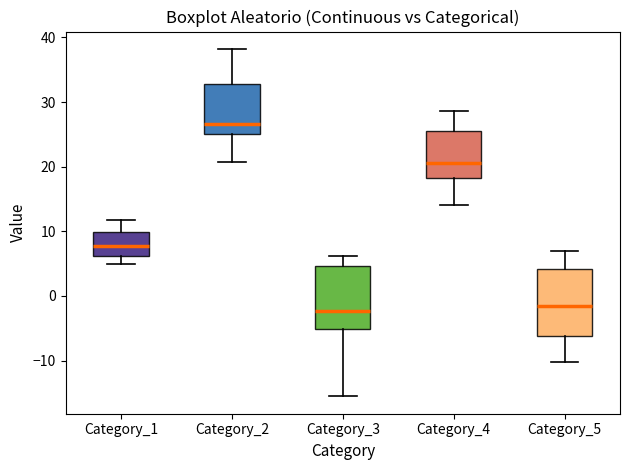

Reading left to right, read every box against the y-axis: the position of its median line, the range the box covers, and the ends of its whiskers. The values are not printed on the chart, so give them approximately, as read against the axis.

Category_1: median 8, box 6 to 10, whiskers 5 to 12
Category_2: median 27, box 25 to 33, whiskers 21 to 38
Category_3: median -2, box -5 to 5, whiskers -16 to 6
Category_4: median 21, box 18 to 26, whiskers 14 to 29
Category_5: median -2, box -6 to 4, whiskers -10 to 7